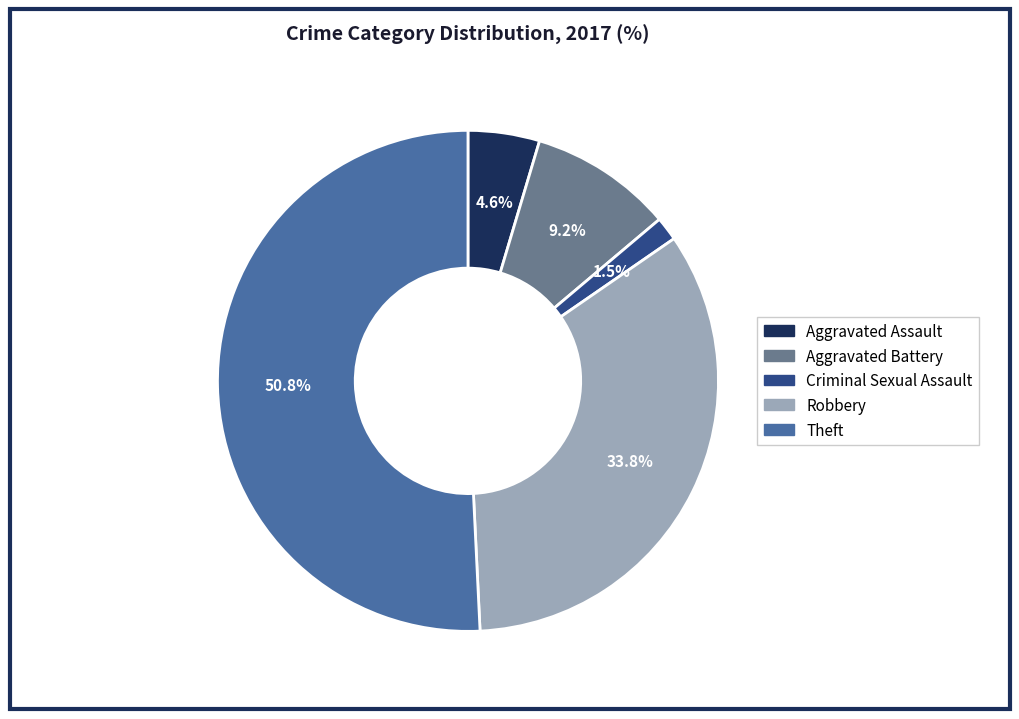

How much of the chart is everything except Aggravated Battery?

90.8%